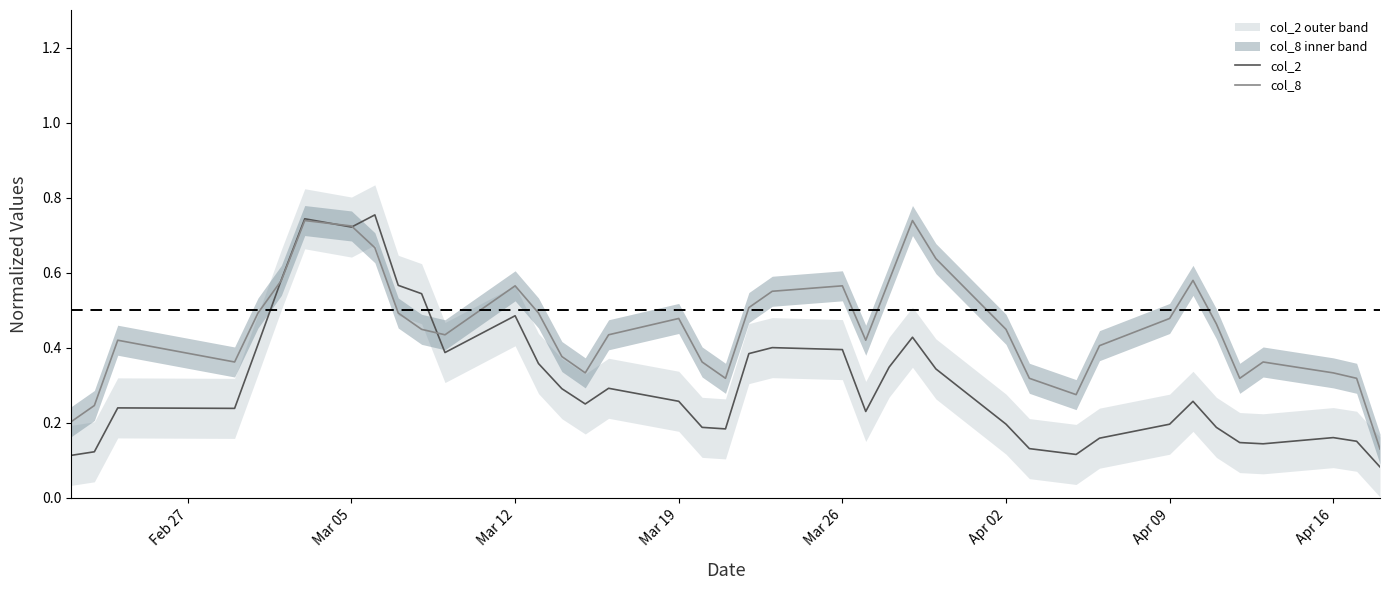

What is the average value of the col_8 series?

0.5